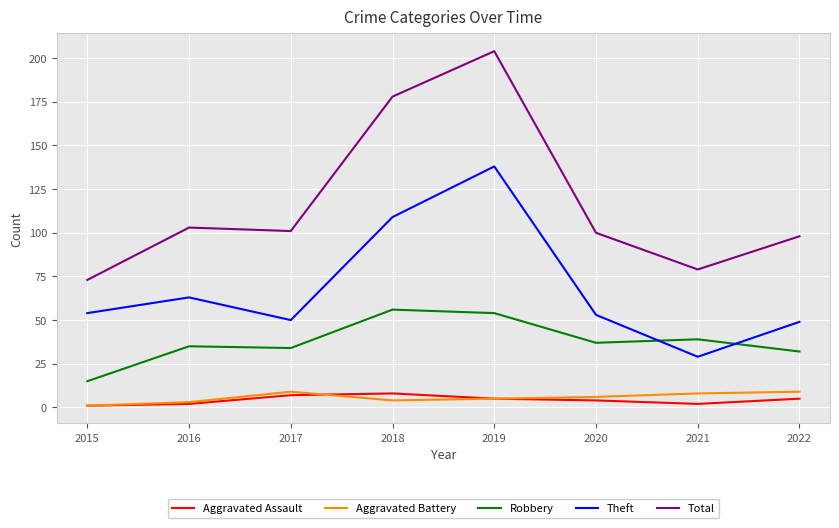

What is the spread (max minus min) of values at 2022?

93